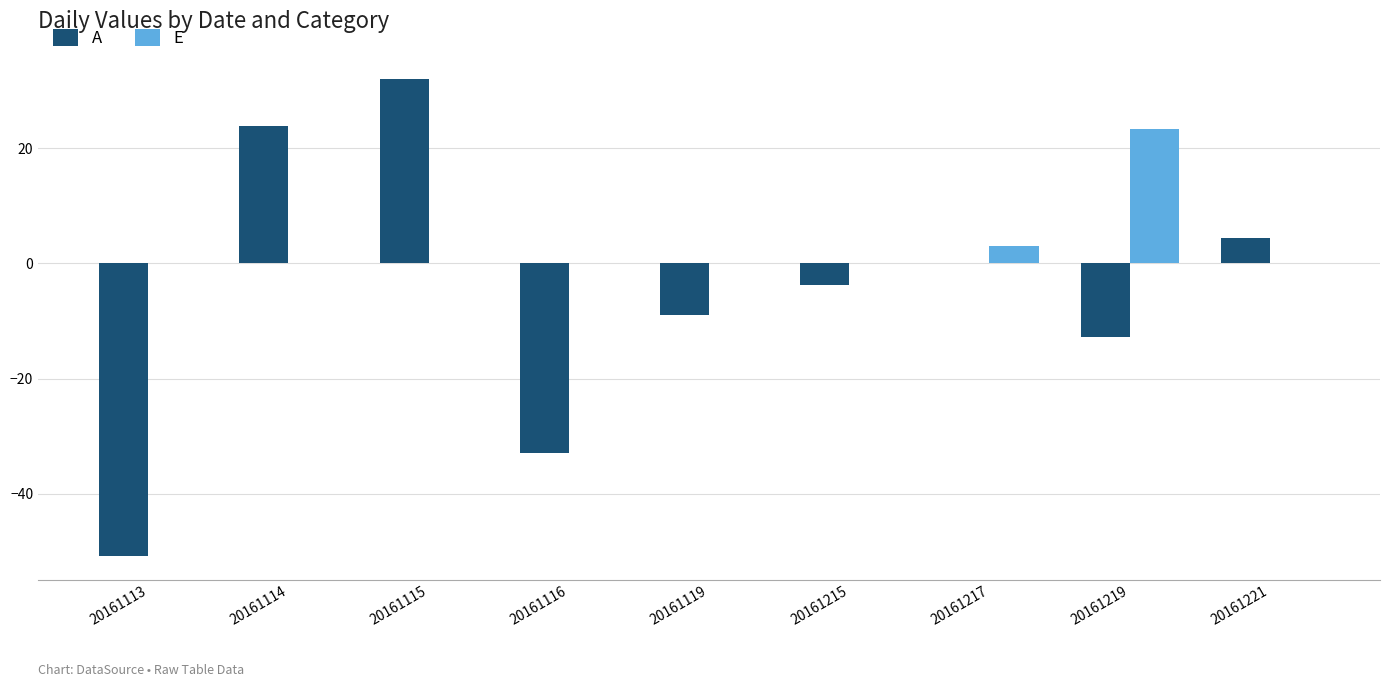

Between 20161115 and 20161119, which series saw the biggest shift?

A